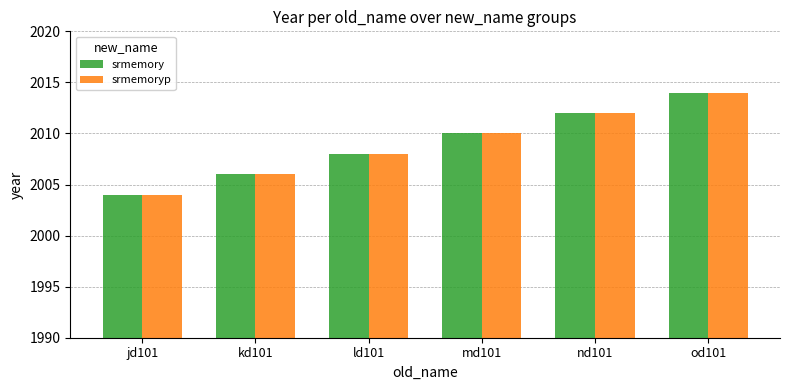

What is the label of the 3rd bar from the right?

md101